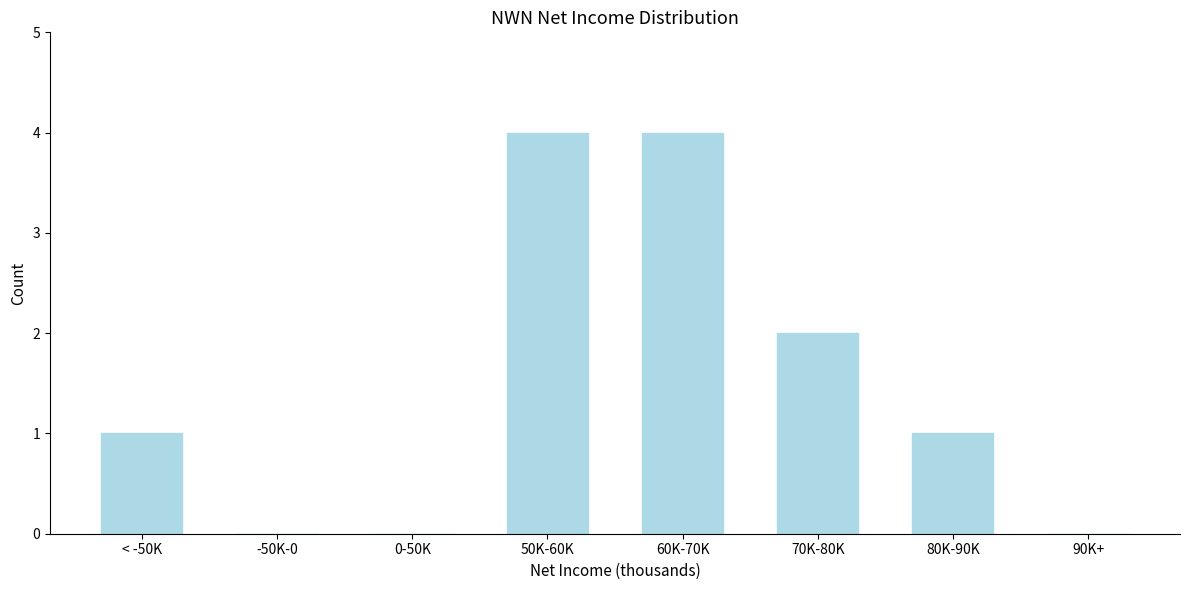

Reading left to right, transcribe all the data shown in this chart.

< -50K=1	-50K-0=0	0-50K=0	50K-60K=4	60K-70K=4	70K-80K=2	80K-90K=1	90K+=0